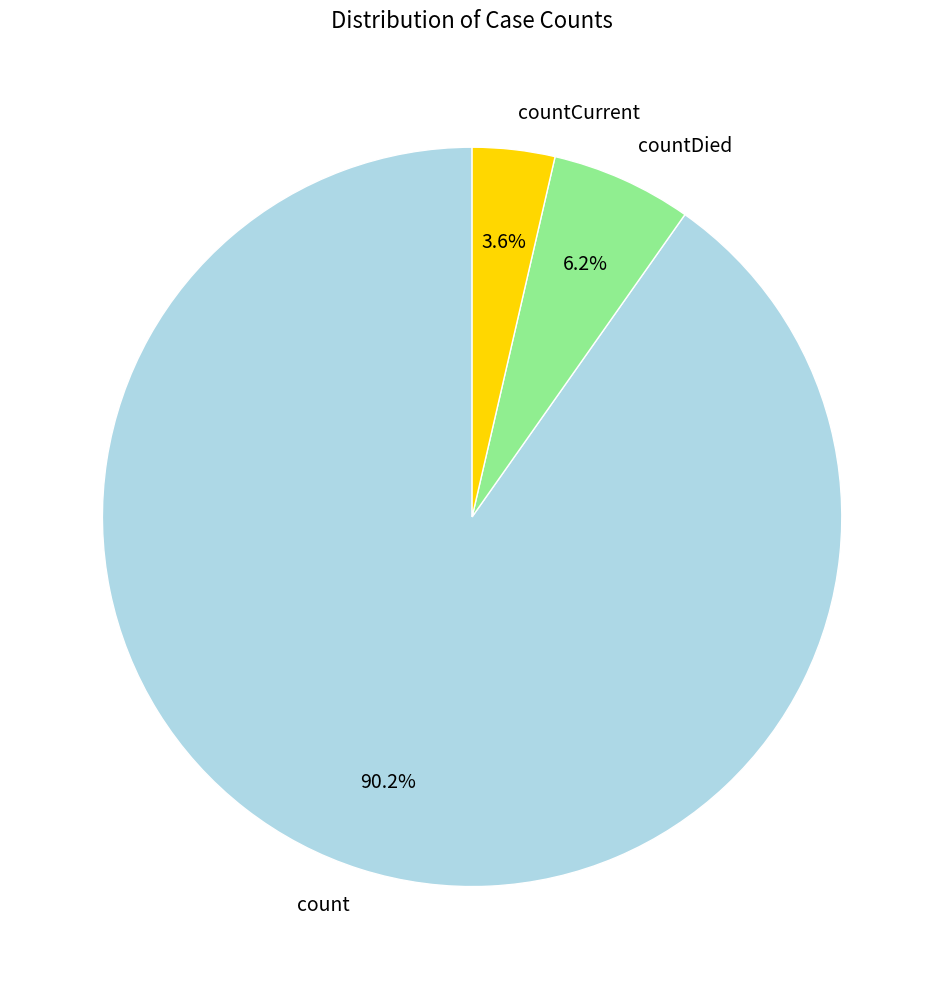

Count the number of slices in the pie.

3